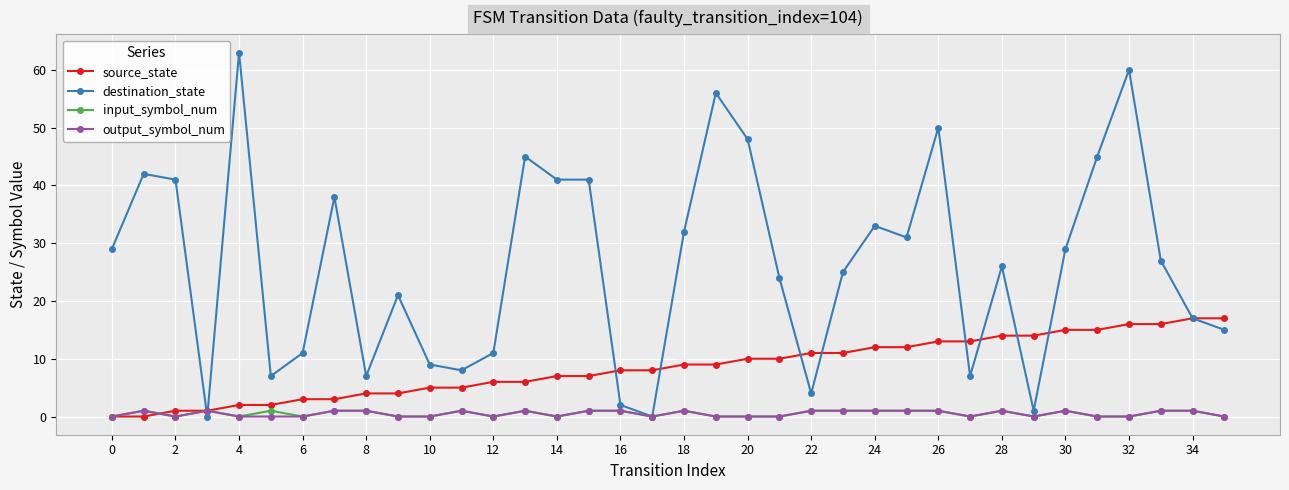

What is the sum of all destination_state values?

946